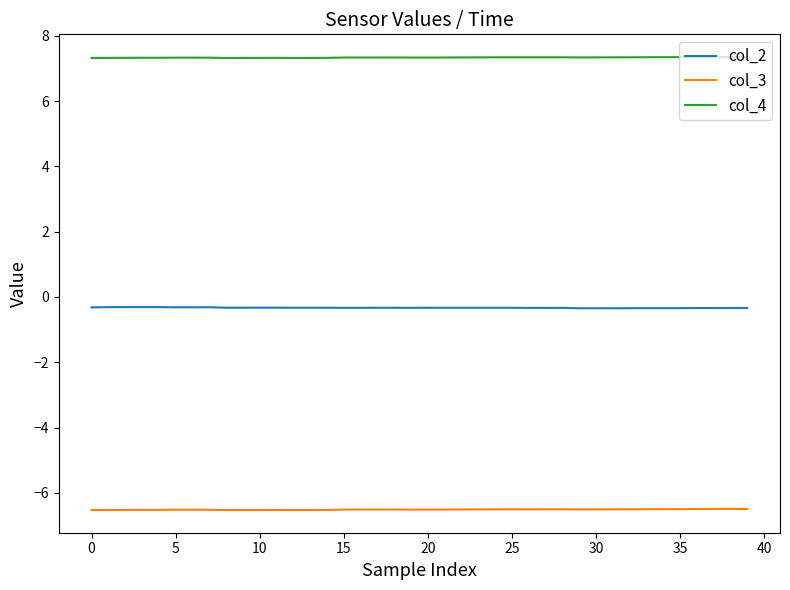

Which series has the largest total across all categories?

col_4